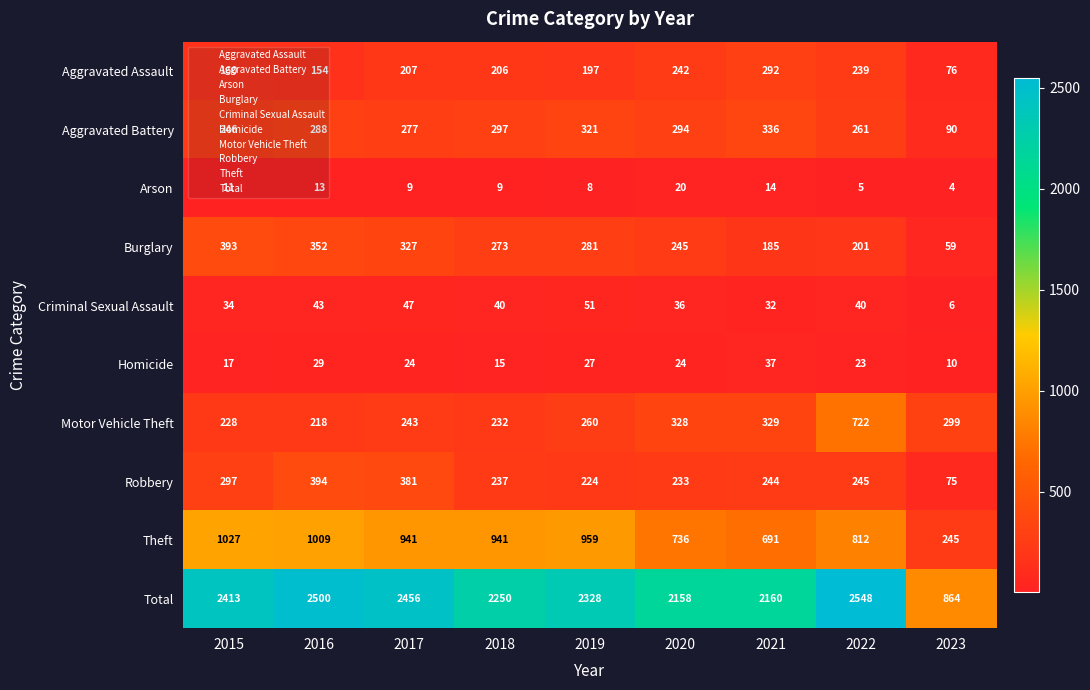

Where is Burglary nearest to the value 226?

2020